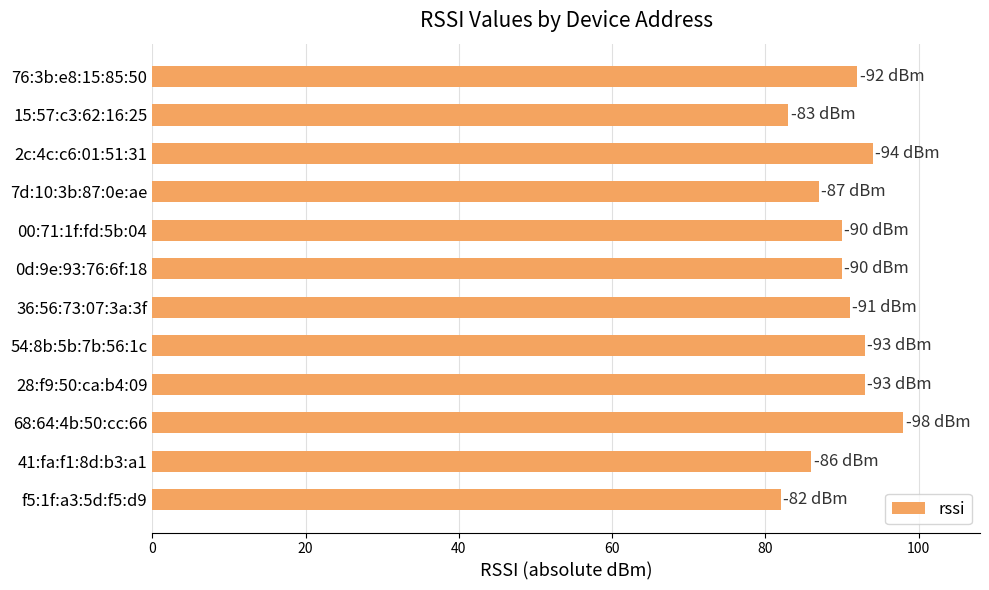

Reading bottom to top, extract all data points from this chart.

f5:1f:a3:5d:f5:d9=82	41:fa:f1:8d:b3:a1=86	68:64:4b:50:cc:66=98	28:f9:50:ca:b4:09=93	54:8b:5b:7b:56:1c=93	36:56:73:07:3a:3f=91	0d:9e:93:76:6f:18=90	00:71:1f:fd:5b:04=90	7d:10:3b:87:0e:ae=87	2c:4c:c6:01:51:31=94	15:57:c3:62:16:25=83	76:3b:e8:15:85:50=92